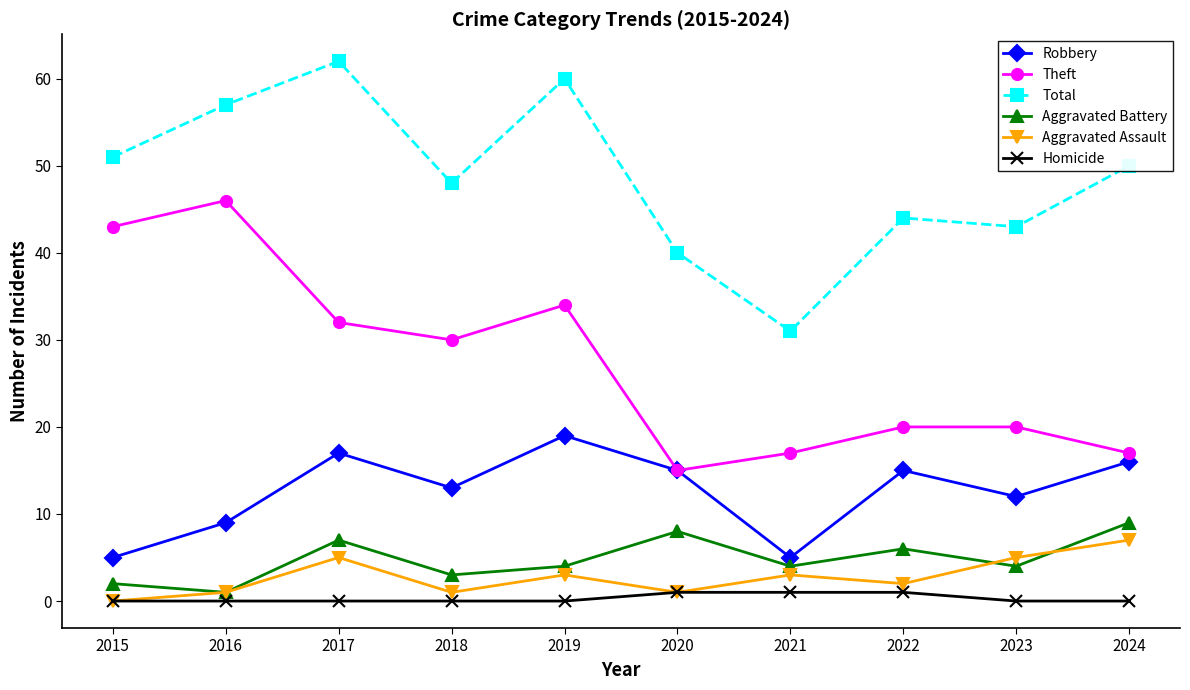

Where is the first local minimum for Theft?

2018